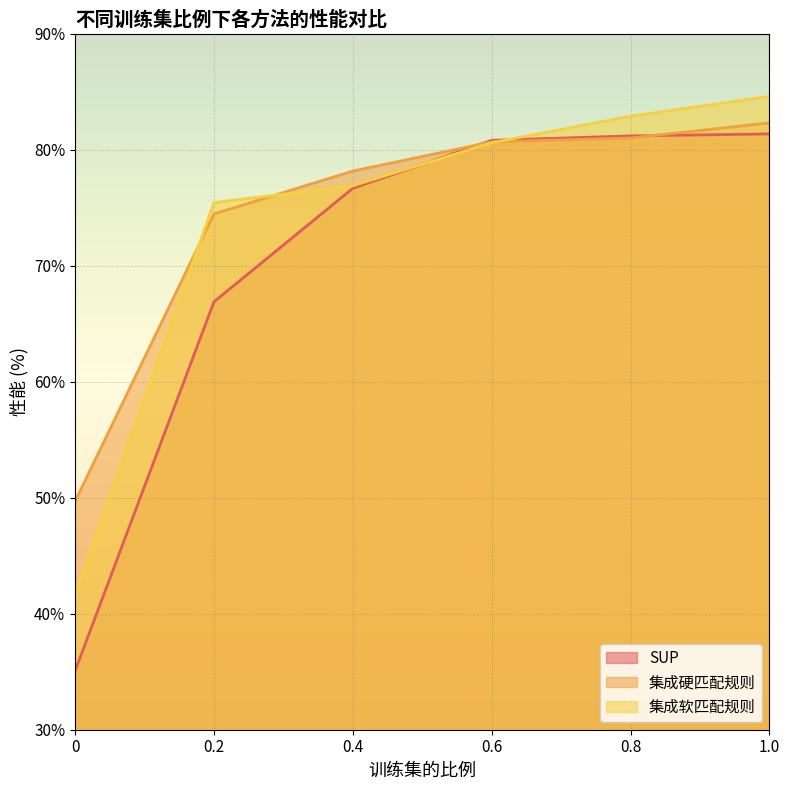

Between 0.4 and 0.8, which series saw the biggest shift?

集成软匹配规则